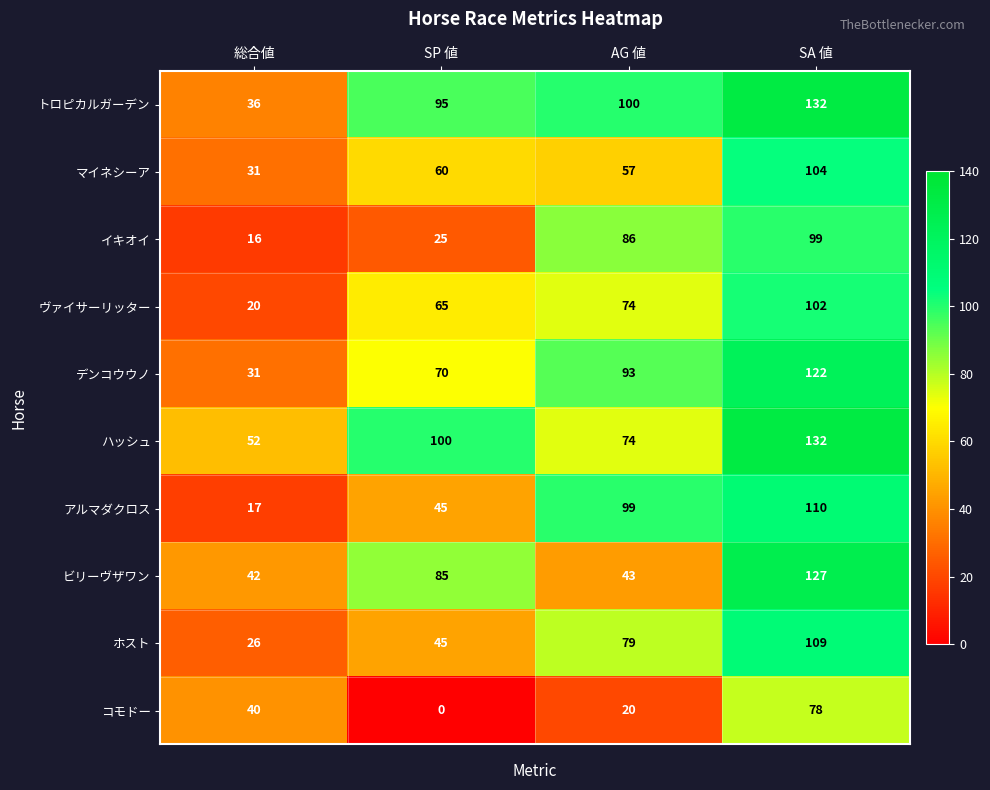

The value of コモドー at 総合値 is 9. True or false?

False